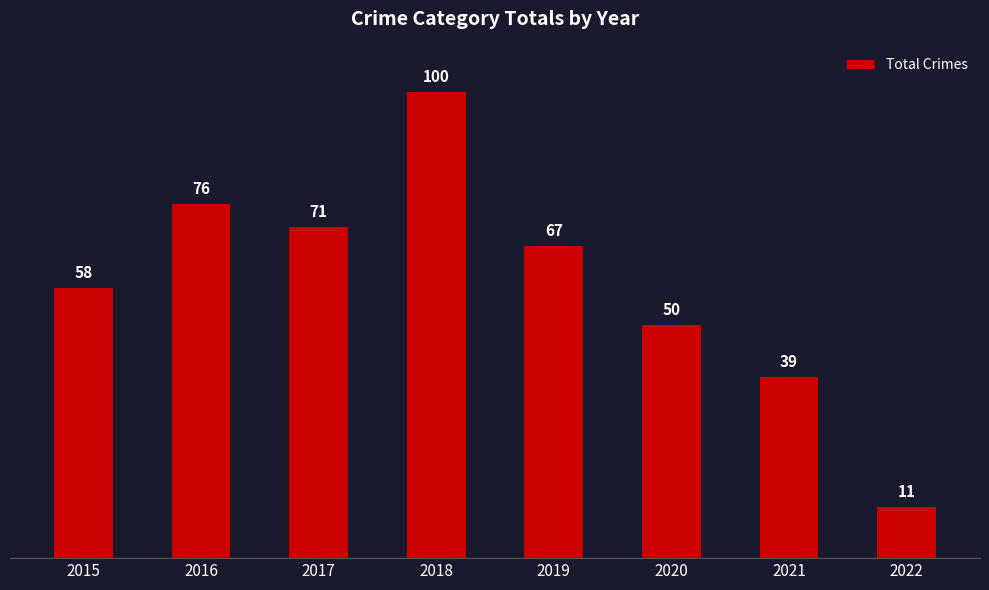

Reading left to right, extract all data points from this chart.

58	76	71	100	67	50	39	11